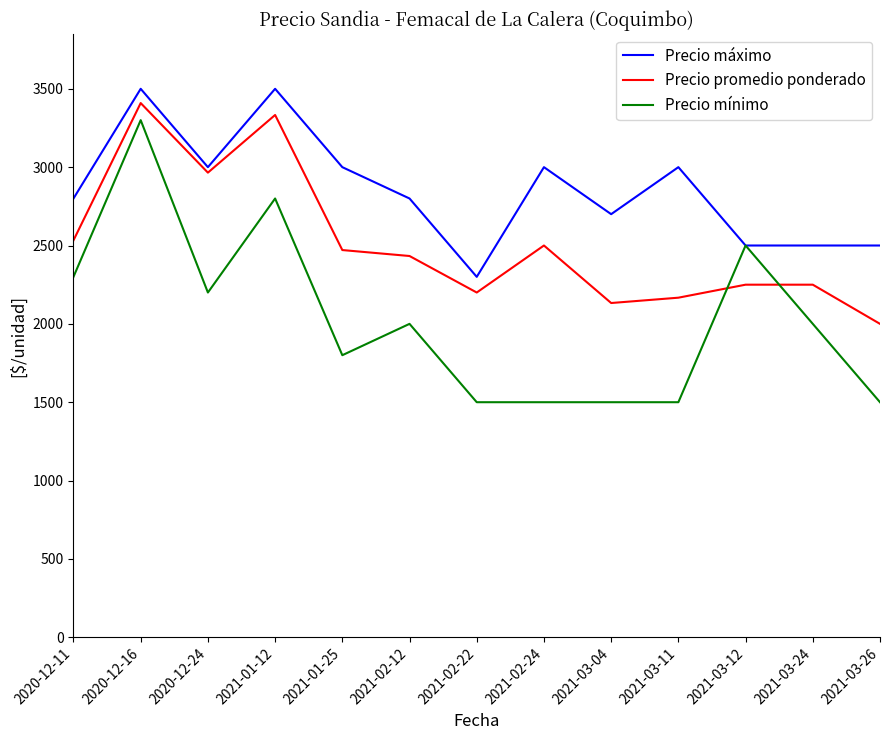

What are all the series names shown in the legend?

Precio máximo, Precio promedio ponderado, Precio mínimo